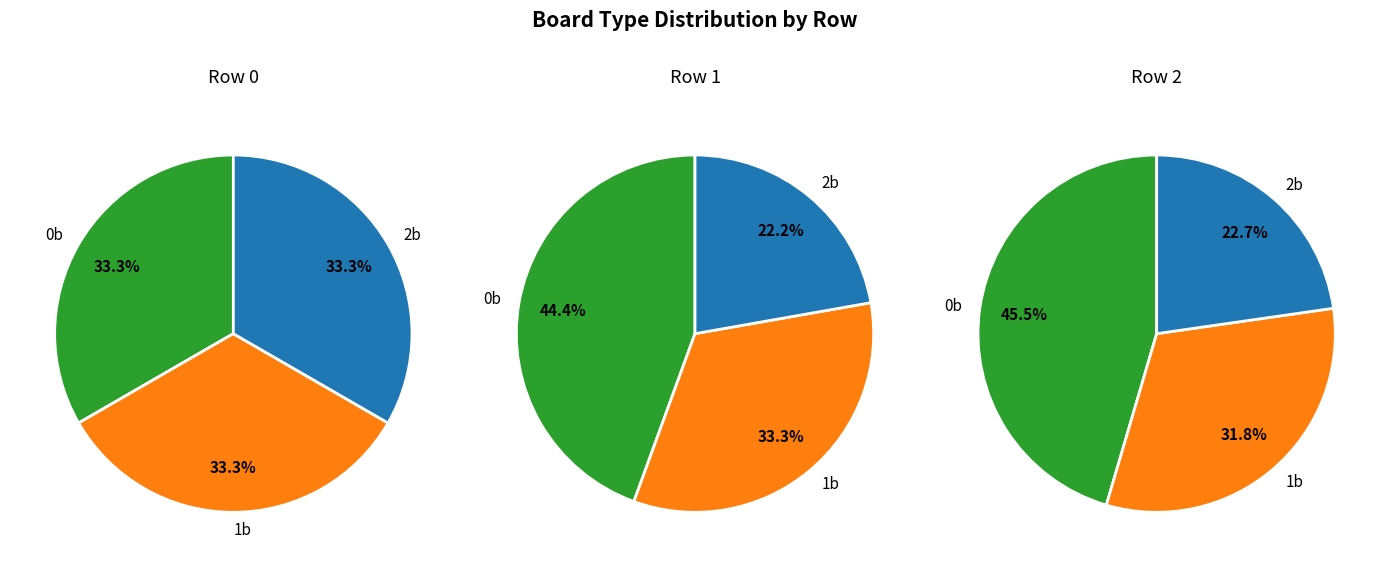

Combined, do 2 and 1 account for over 50%?

Yes